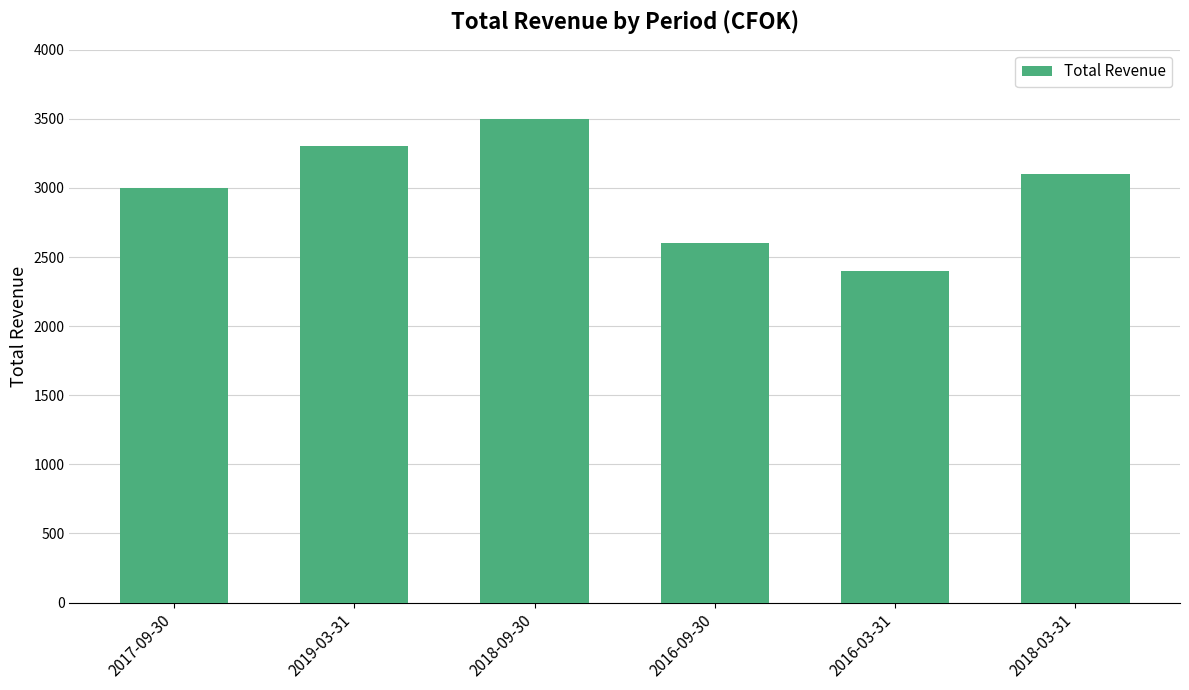

True or false: the data shows 1668 at 2016-03-31.

False